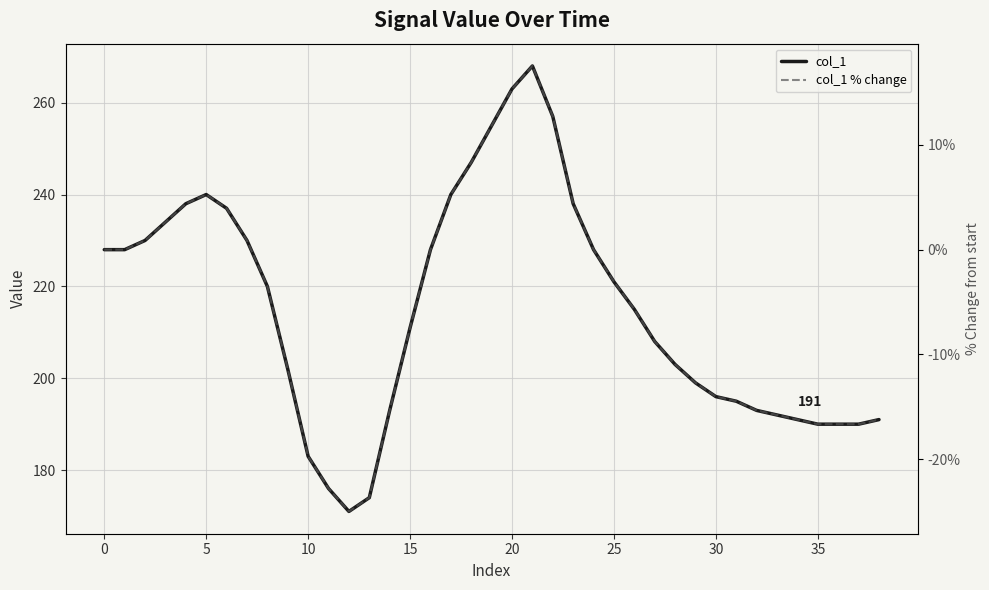

What is the minimum value for col_1 % change?

-25.0